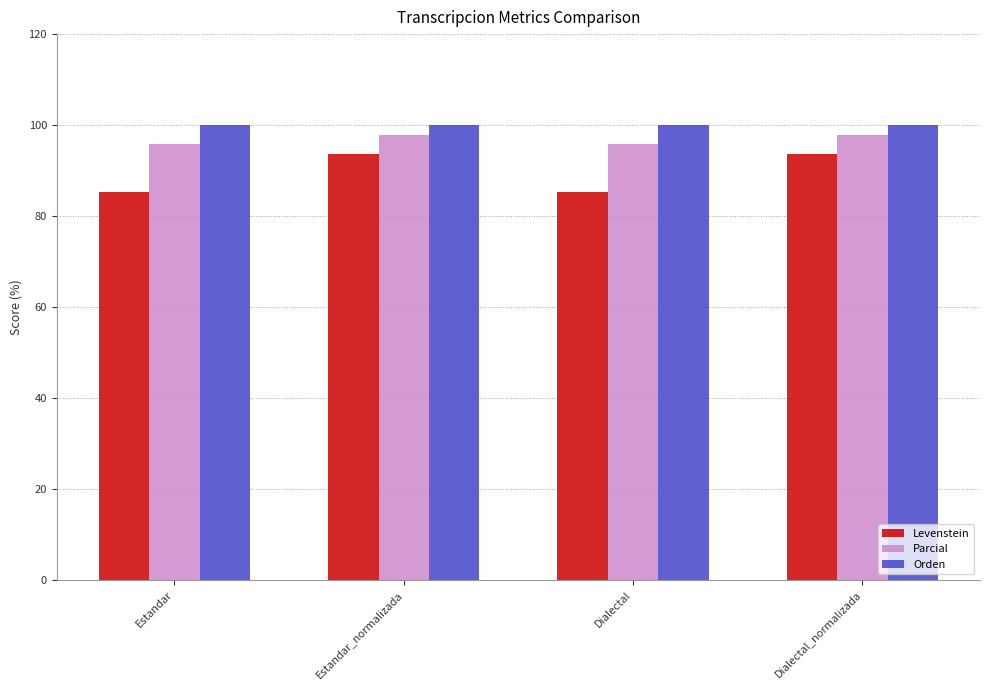

Is it true that Levenstein equals 26.9 at Estandar_normalizada?

False